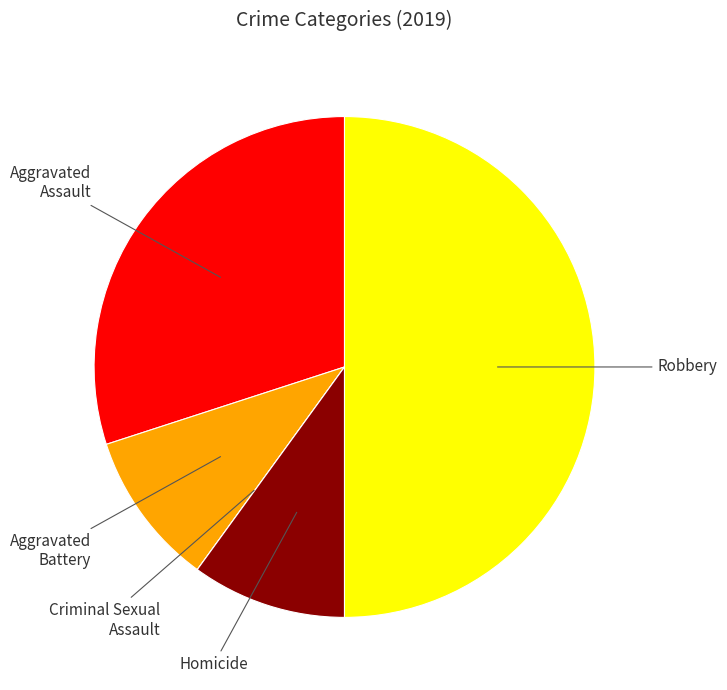

The Aggravated Battery slice represents 20% of the pie. True or false?

False